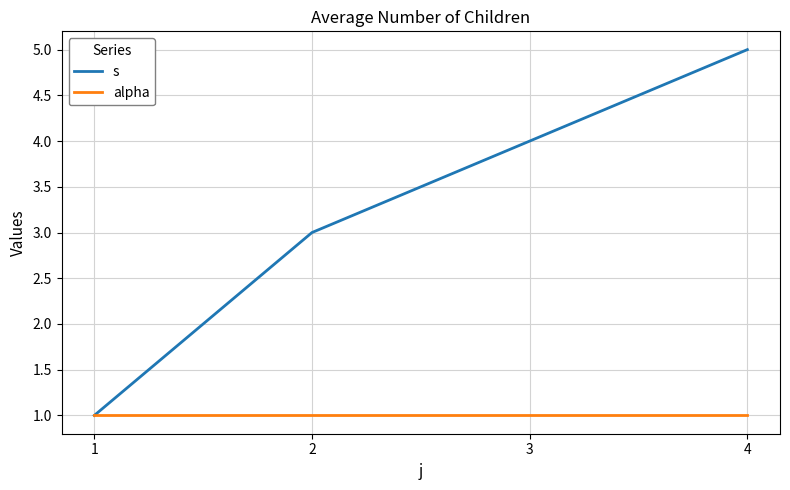

At which label is s closest to 3?

2